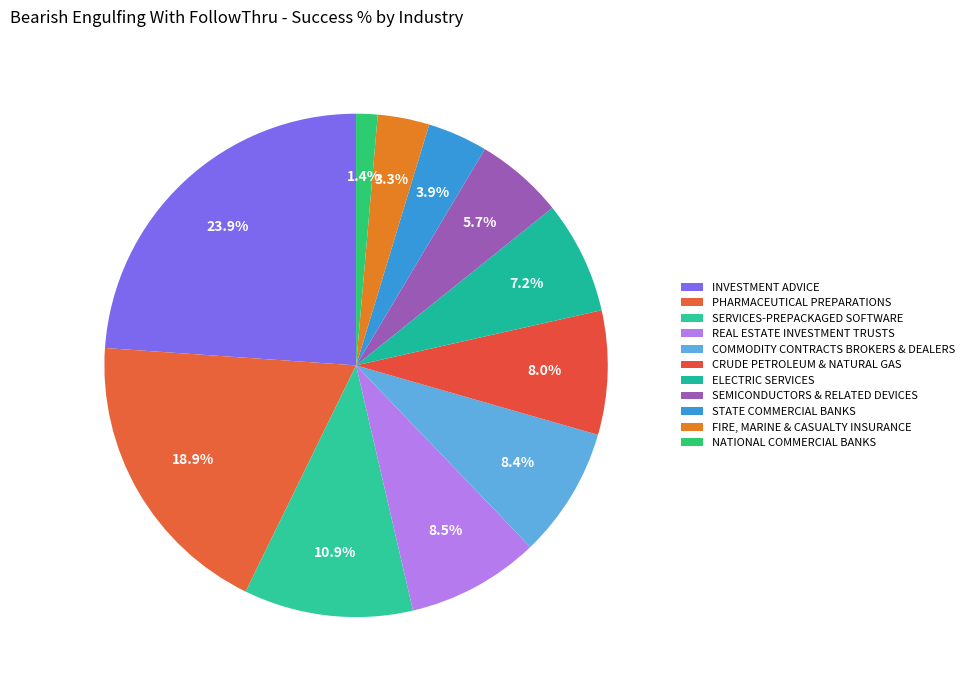

What percentage do CRUDE PETROLEUM & NATURAL GAS and PHARMACEUTICAL PREPARATIONS together represent?

26.8%